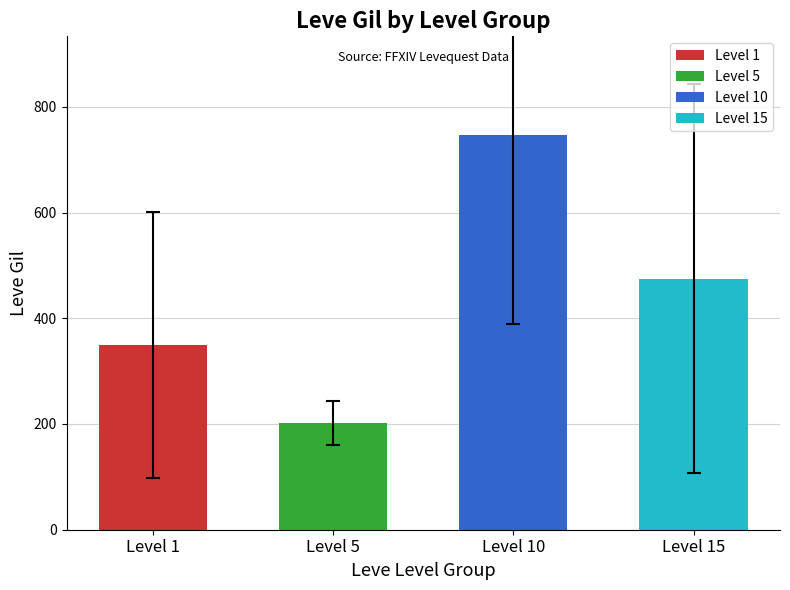

Reading left to right, transcribe all the data shown in this chart.

349.8	201.7	746.7	475.0